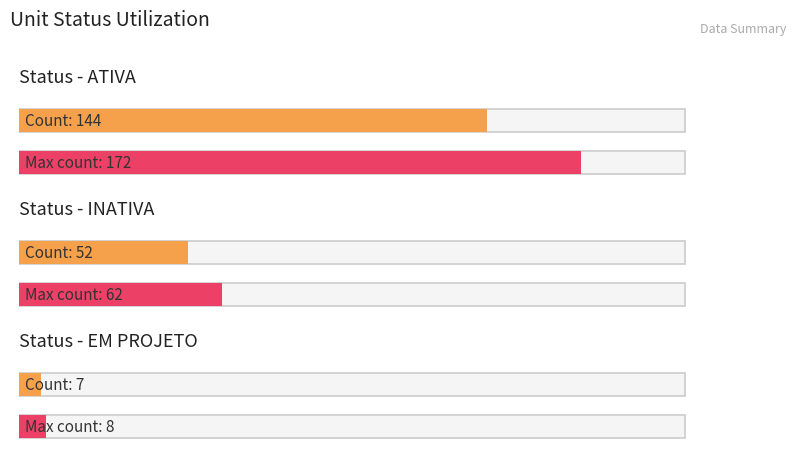

At which category does the chart reach its peak across all series?

ATIVA